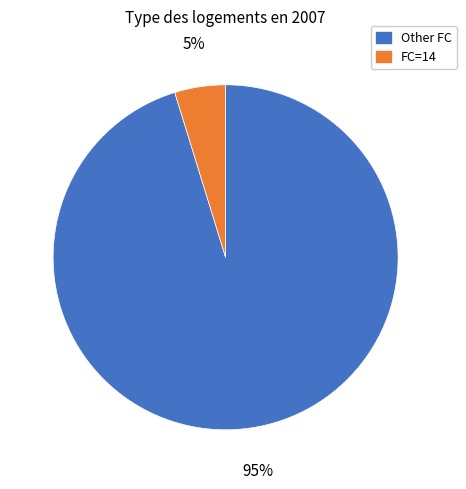

To the nearest percent, what is the difference between the largest and smallest slice percentages?

90%